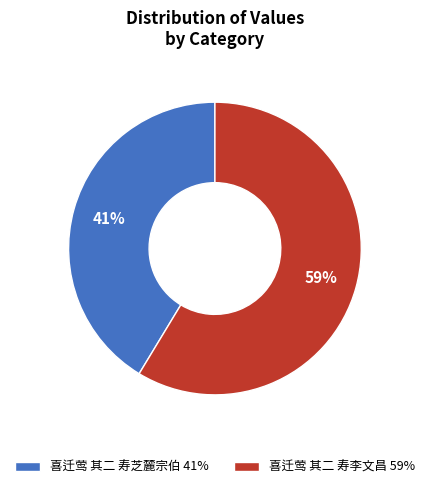

To the nearest percent, what is the average slice percentage?

50%